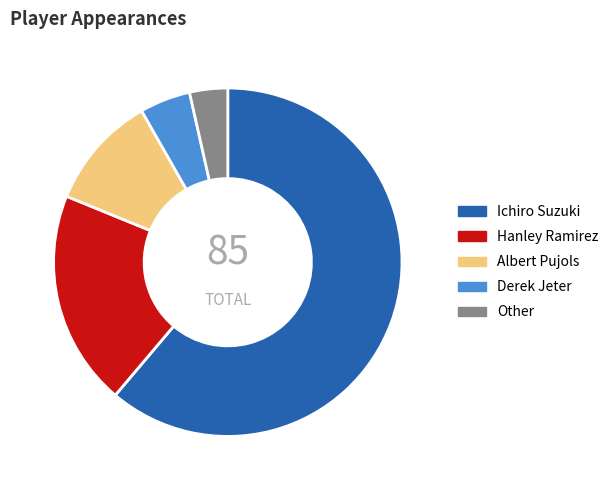

Rank the categories by value from highest to lowest.

Ichiro Suzuki, Hanley Ramirez, Albert Pujols, Derek Jeter, Other